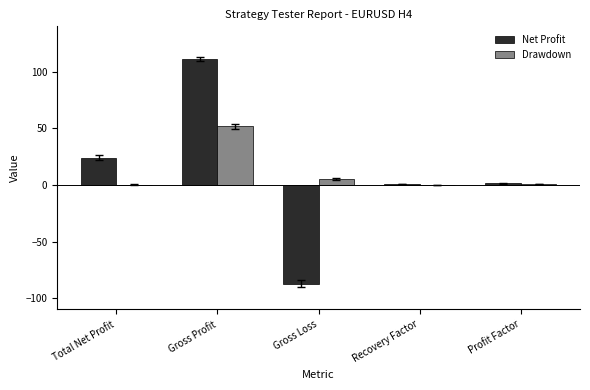

At which category is the sum across all series the highest?

Gross Profit